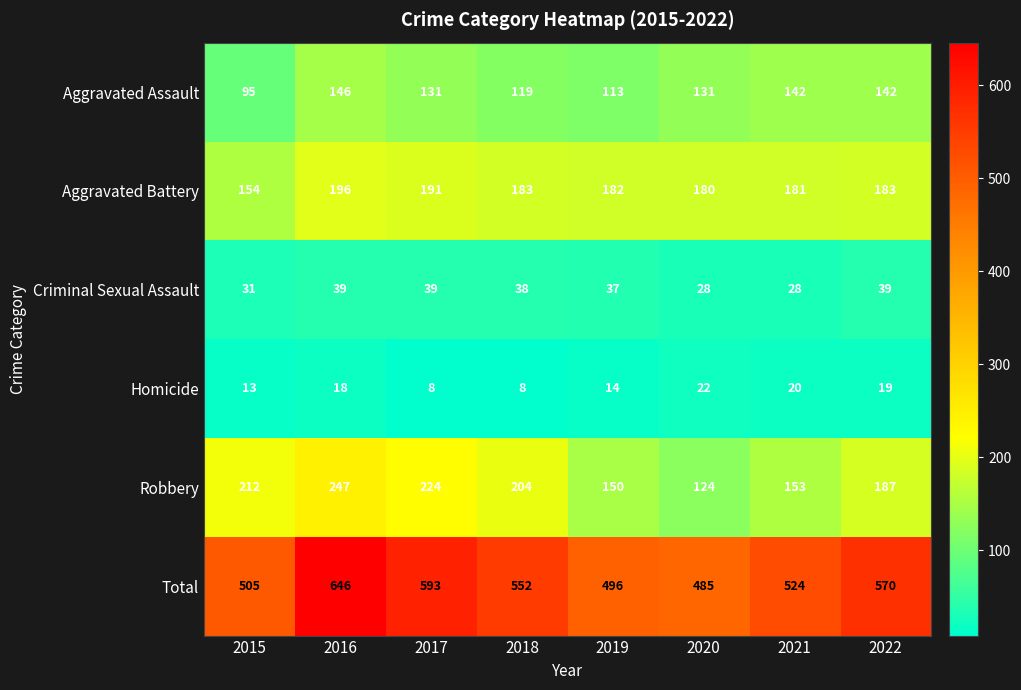

What is the sum of the Aggravated Assault values at 2022 and 2015?

237